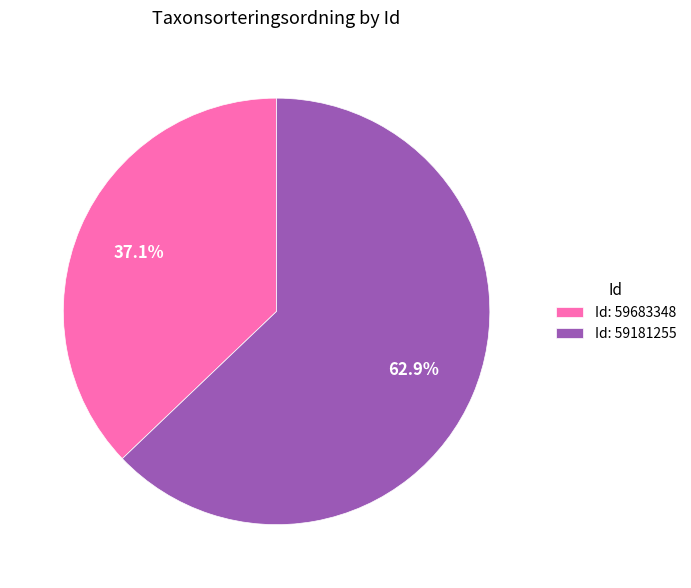

Which slice is the smallest?

Id: 59683348